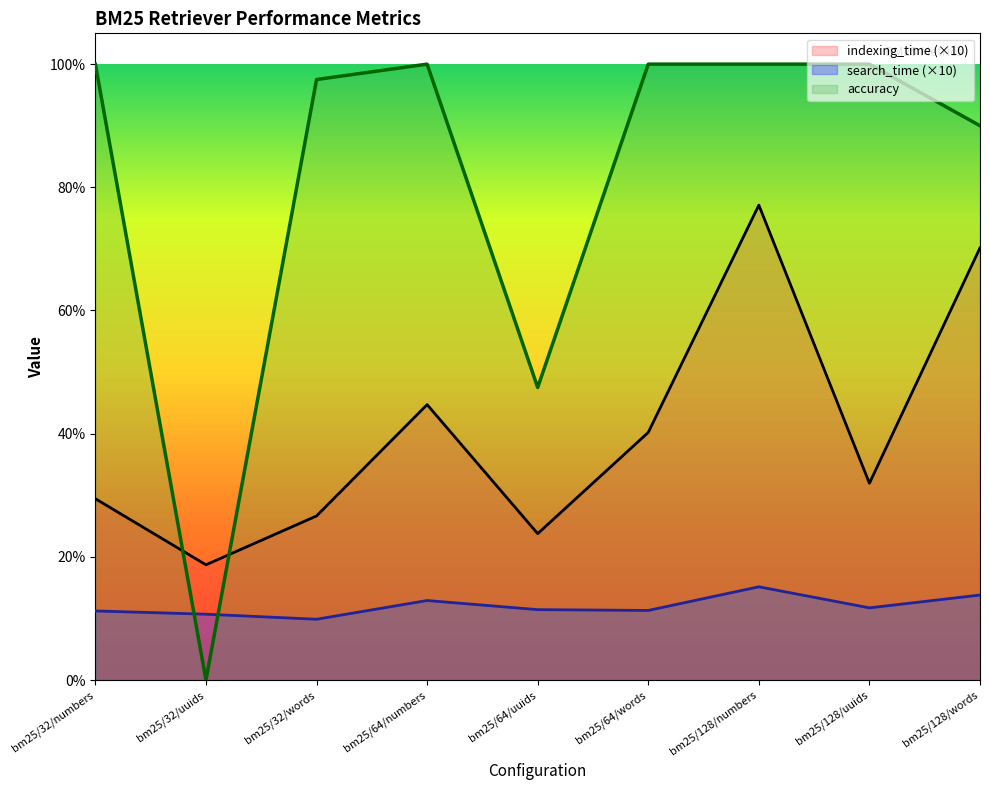

What is the difference between the maximum and minimum values in the indexing_time series?

0.6